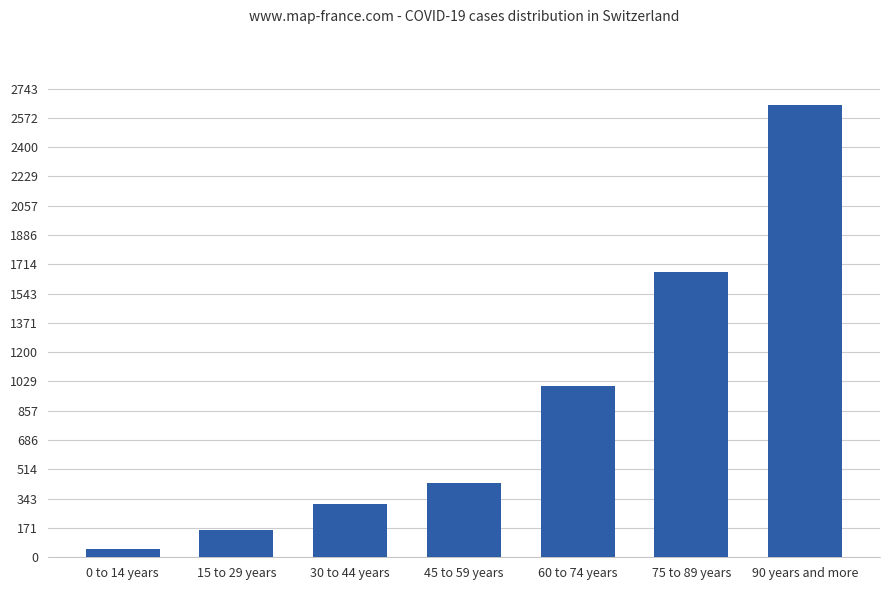

What is the difference between the values at 0 to 14 years and 75 to 89 years?

1618